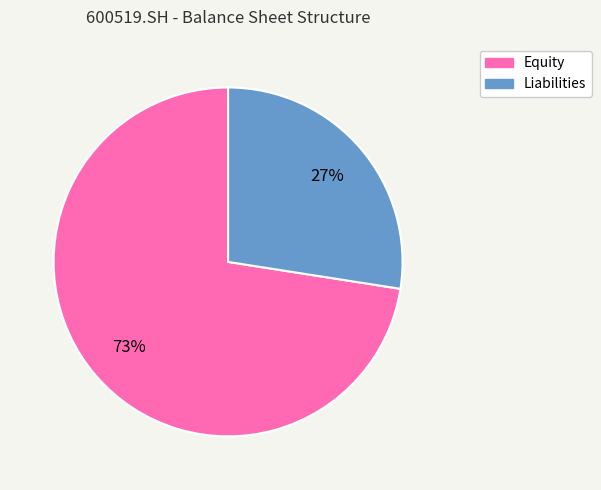

To the nearest percent, what is the average slice percentage?

50%